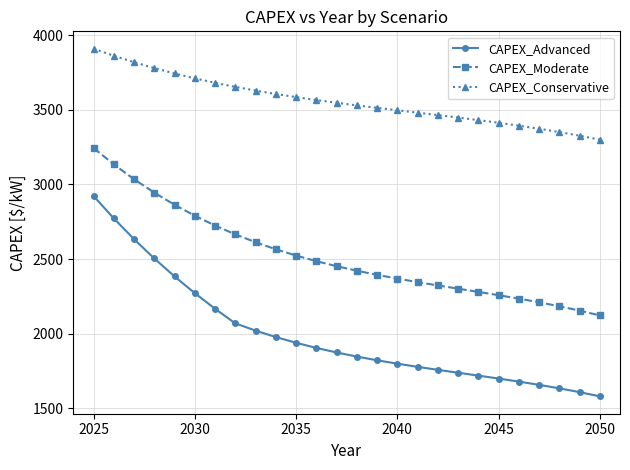

What is the value of the CAPEX_Conservative point at the 1st from the left?

3909.7